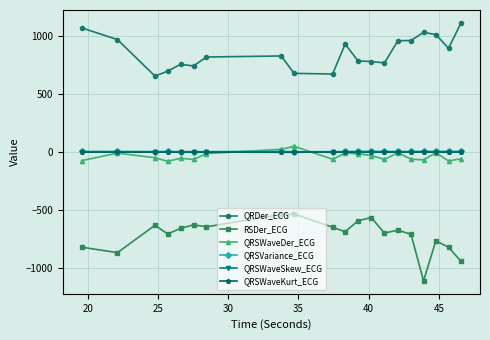

How many data points in QRSWaveDer_ECG are above -46?

9